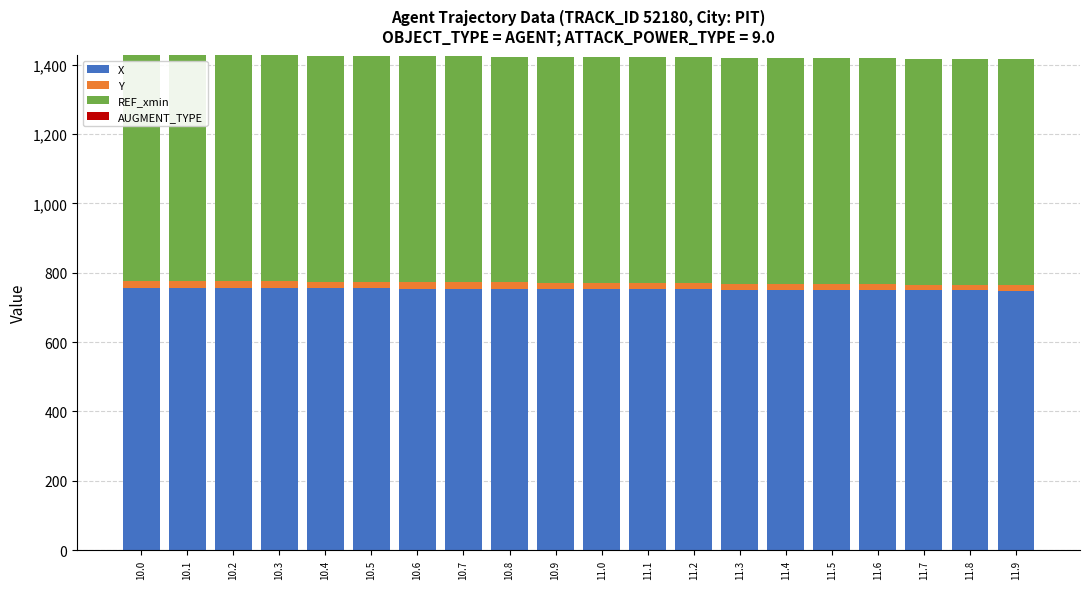

What is the sum of all X values?

15051.6